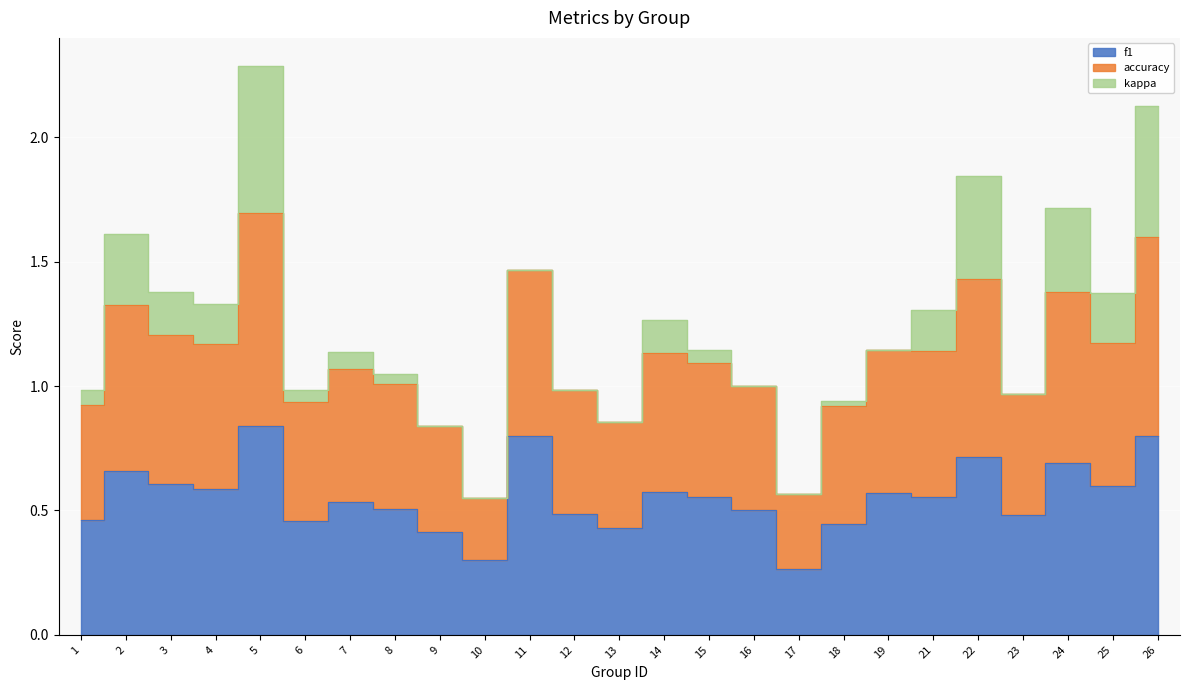

The value of f1 at 19 is 0.6. True or false?

True